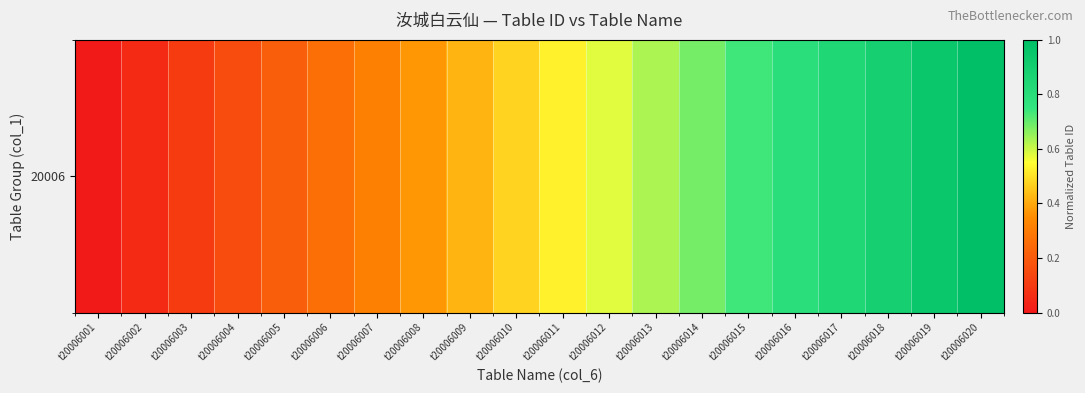

What value does the data have at t20006010?

0.5